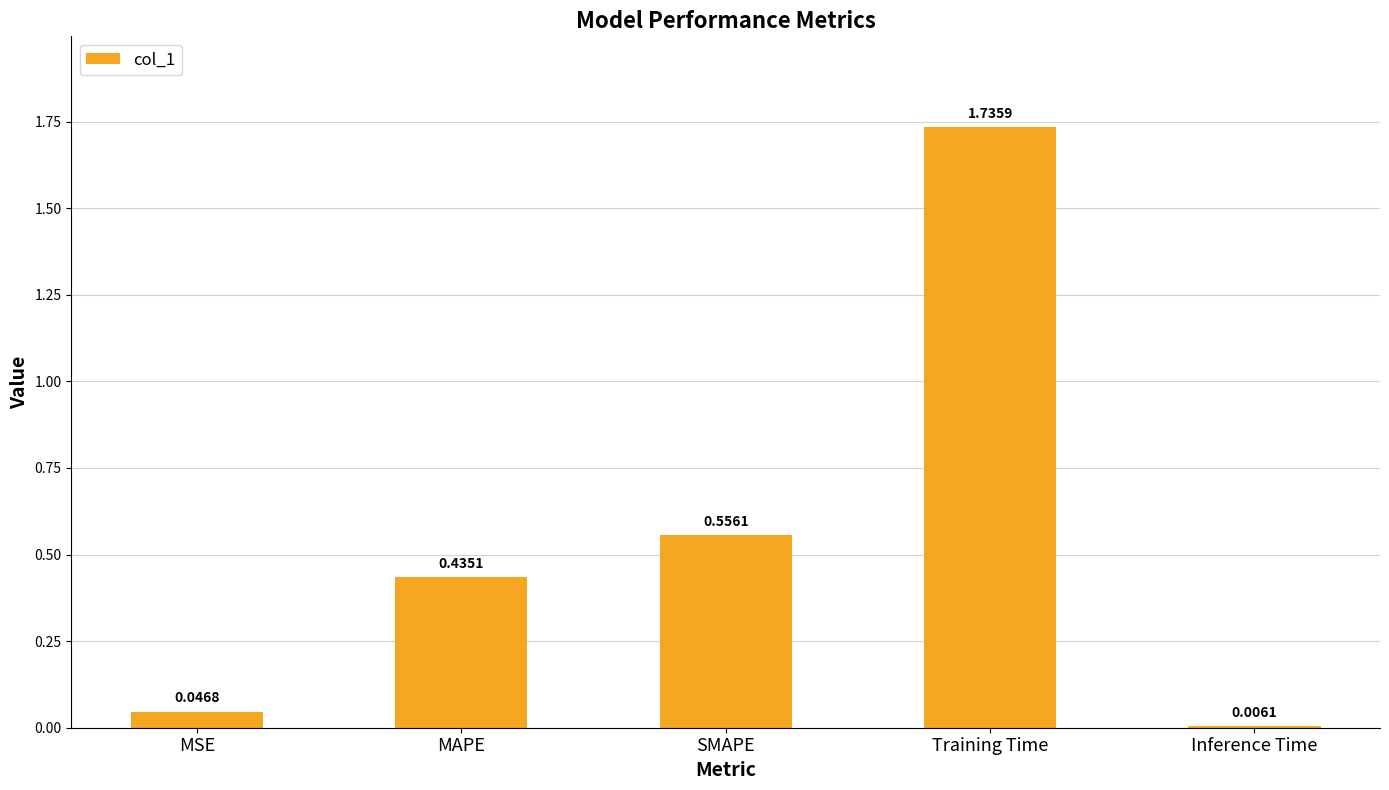

What is the label of the 1st bar from the right?

Inference Time